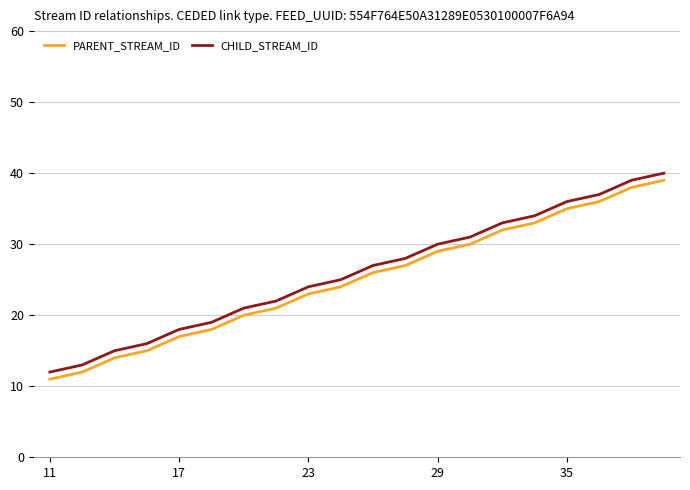

True or false: PARENT_STREAM_ID and CHILD_STREAM_ID cross at least once.

False